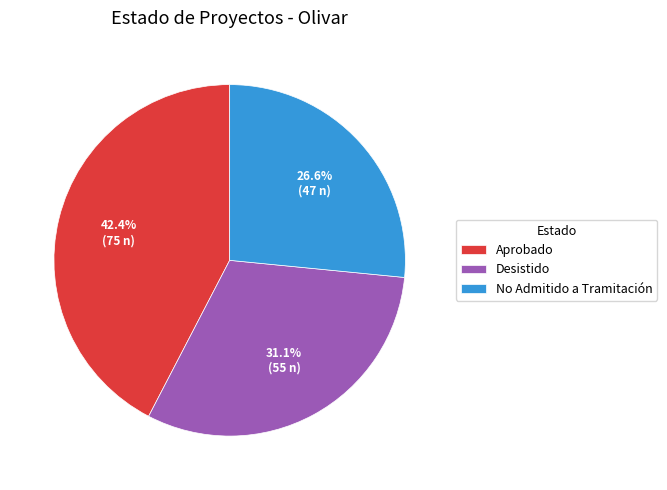

Rank the categories by value from lowest to highest.

No Admitido a Tramitación, Desistido, Aprobado